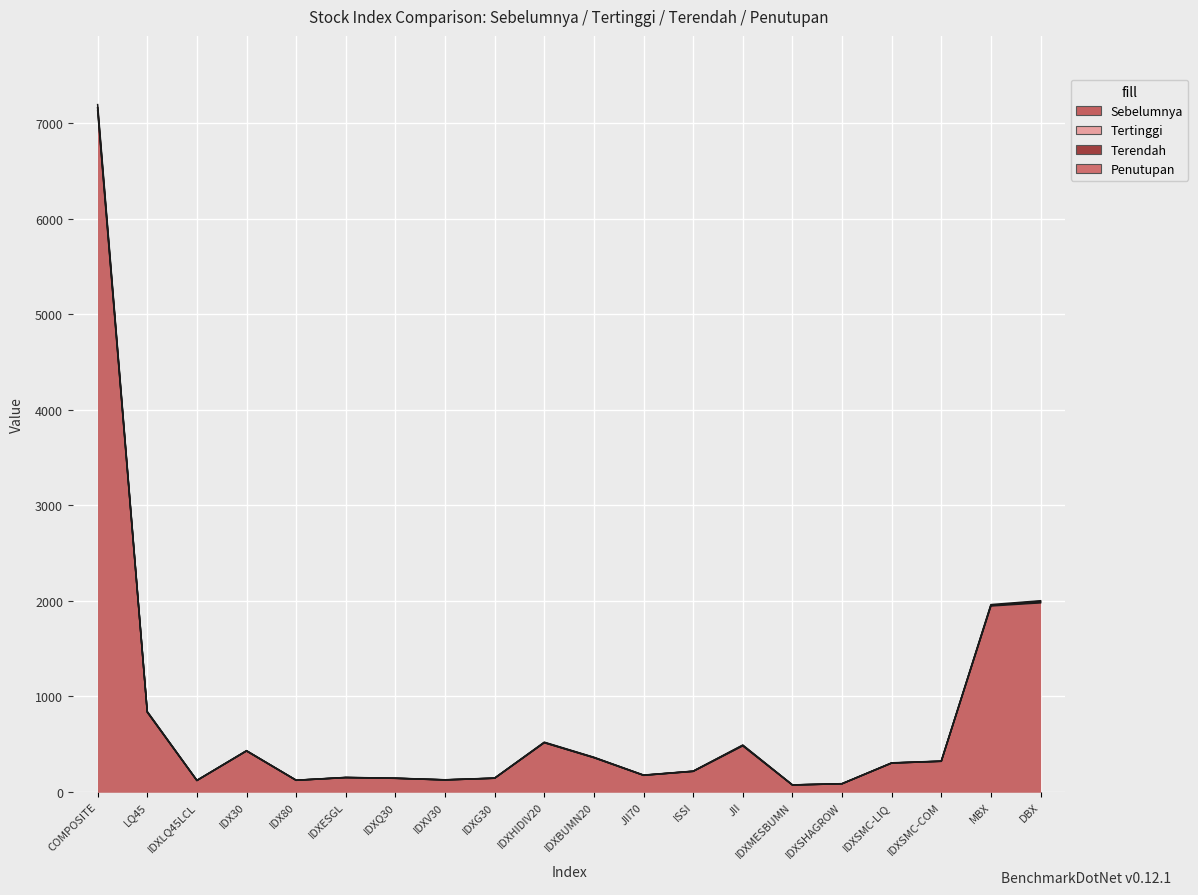

Between IDXLQ45LCL and MBX, which is larger?

MBX